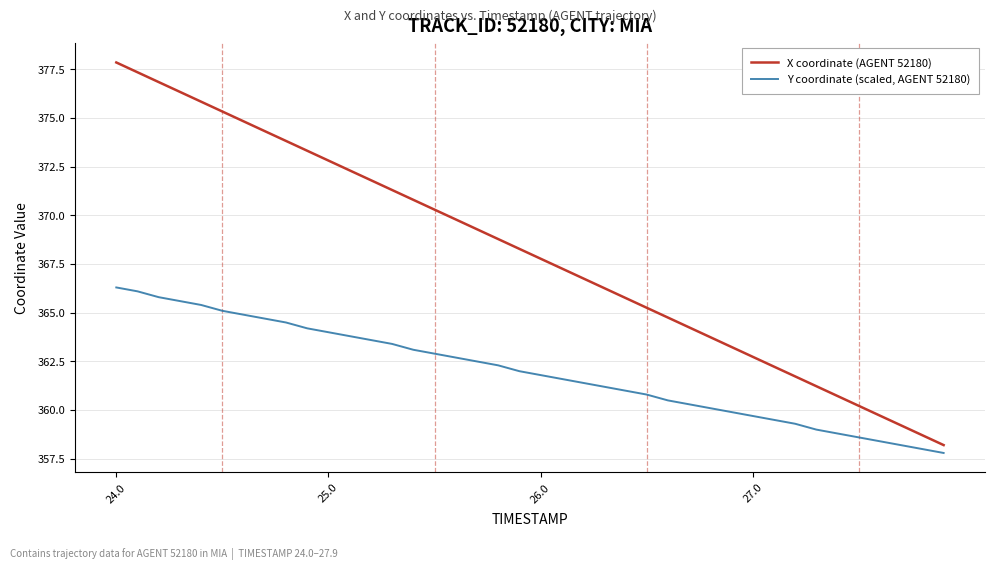

True or false: Y coordinate (scaled, AGENT 52180) and X coordinate (AGENT 52180) intersect in this chart.

False